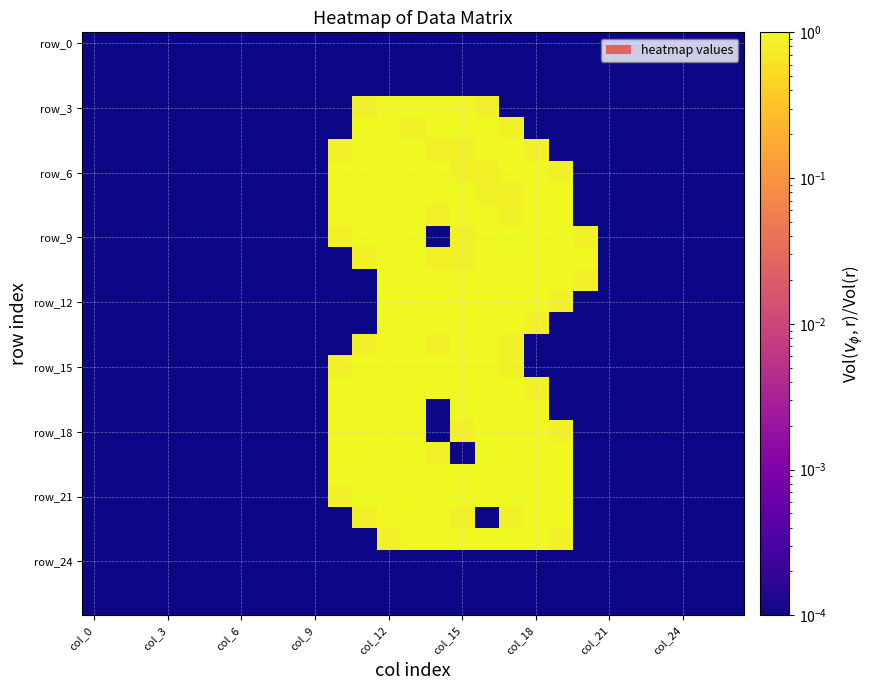

At which category is the sum across all series the highest?

col_12